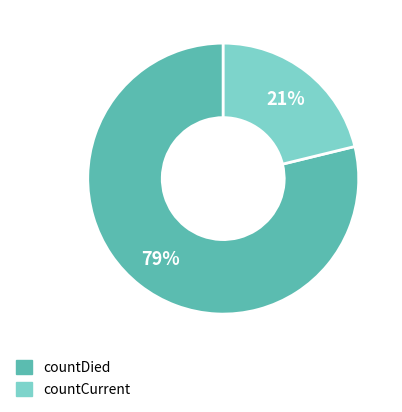

Combined, do countDied and countCurrent account for over 50%?

Yes